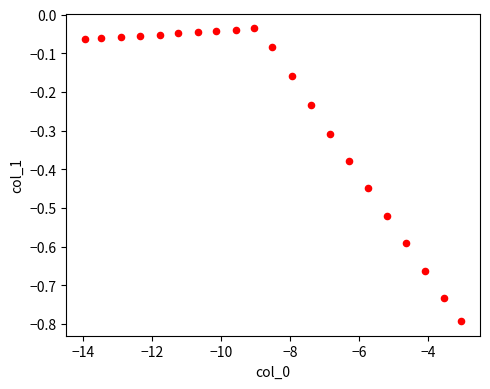

What is the range of Y values (max minus min)?

0.8